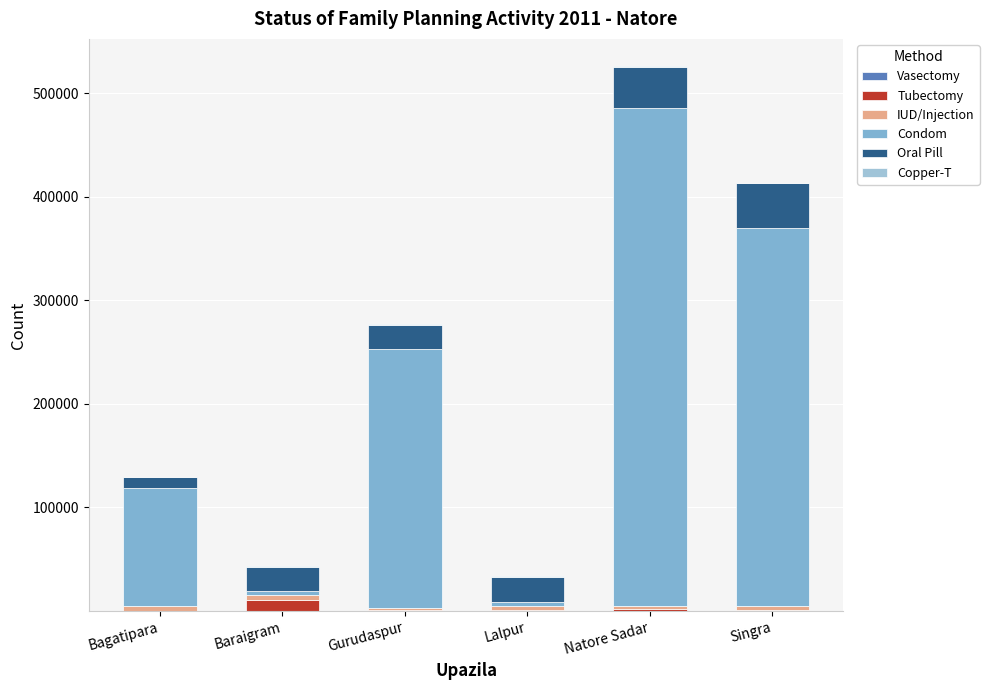

What is the total value across all series at Baraigram?

42988